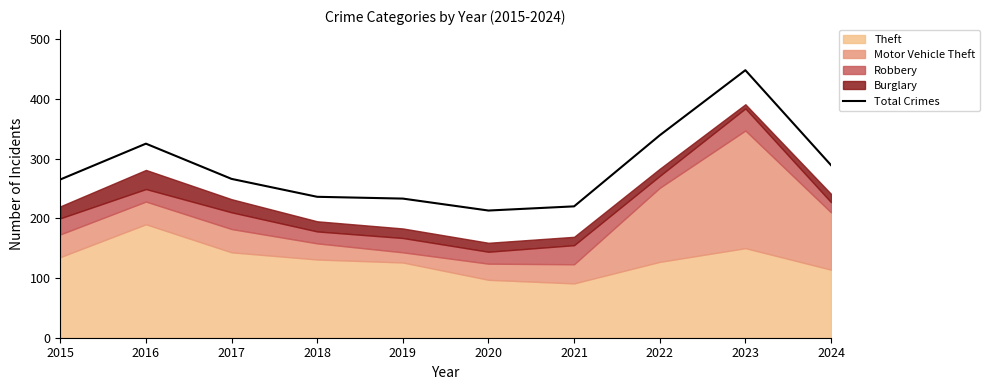

At which label is the value closest to 330?

2016